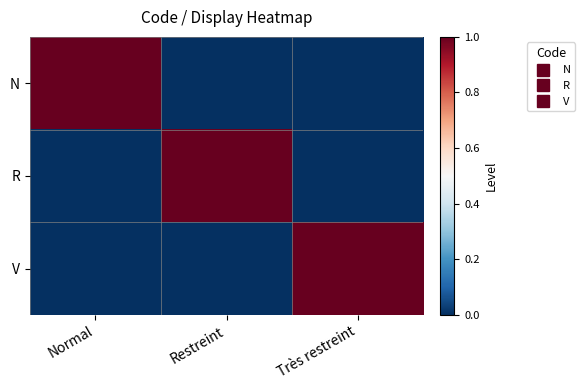

Rank the series by their maximum value, from highest to lowest.

N, R, V